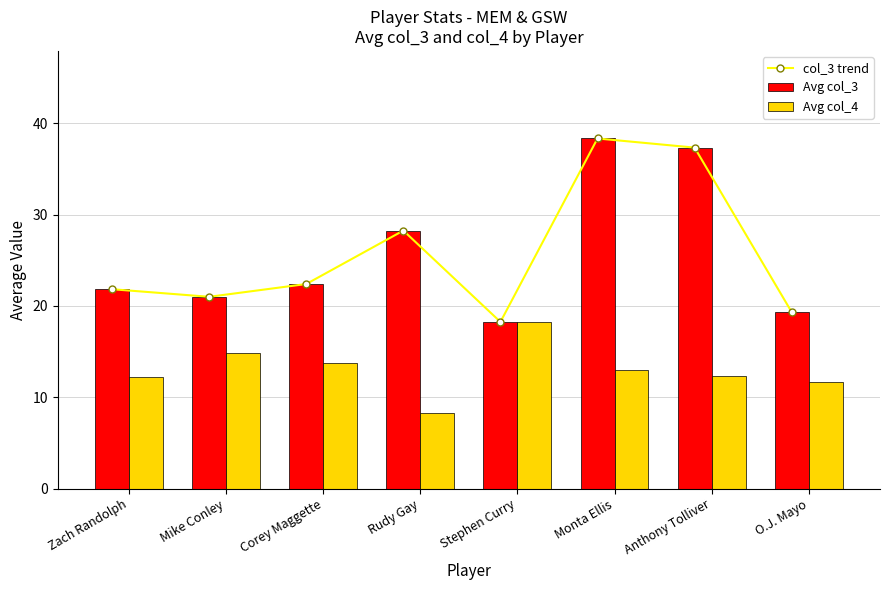

At which label is Avg col_3 closest to 28?

Rudy Gay